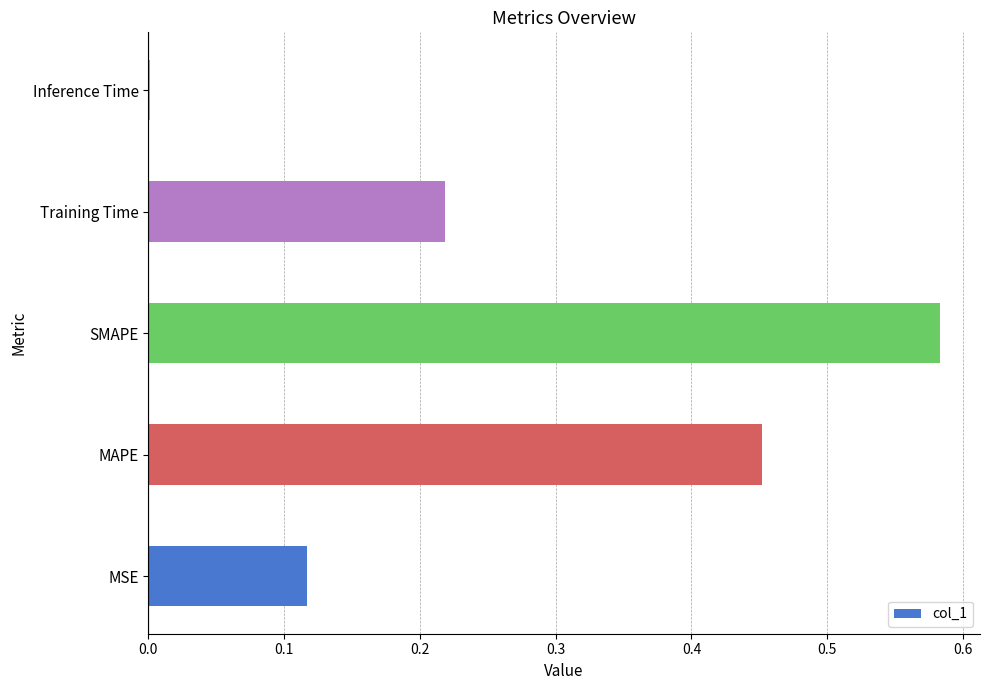

What is the sum of all values?

1.4